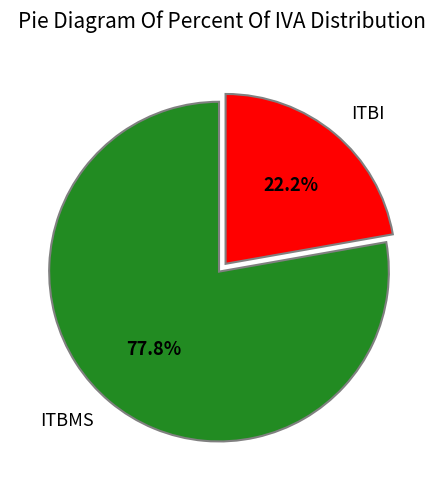

What is the smallest slice in the pie chart?

ITBI